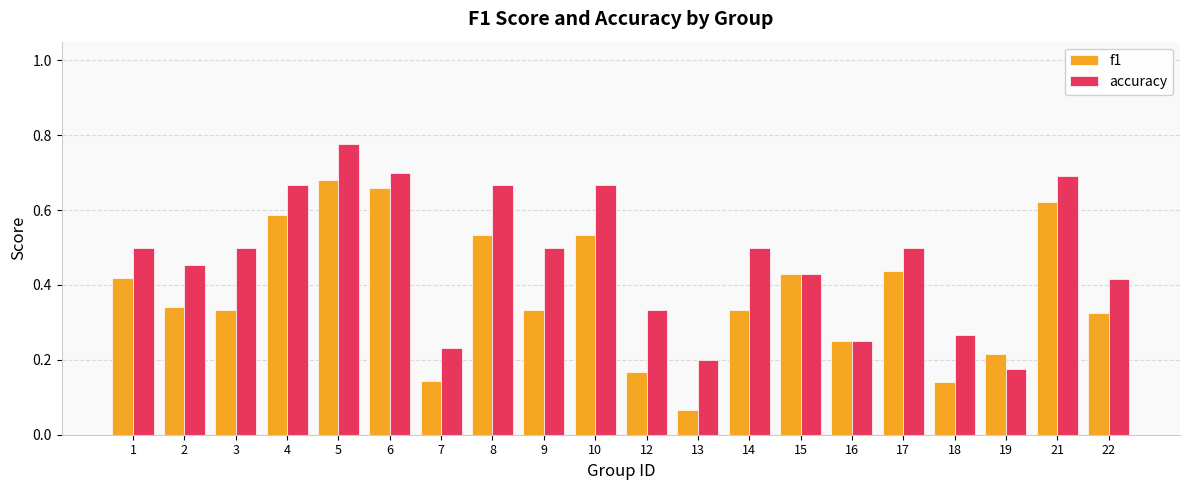

At how many categories does at least one series exceed 0?

20